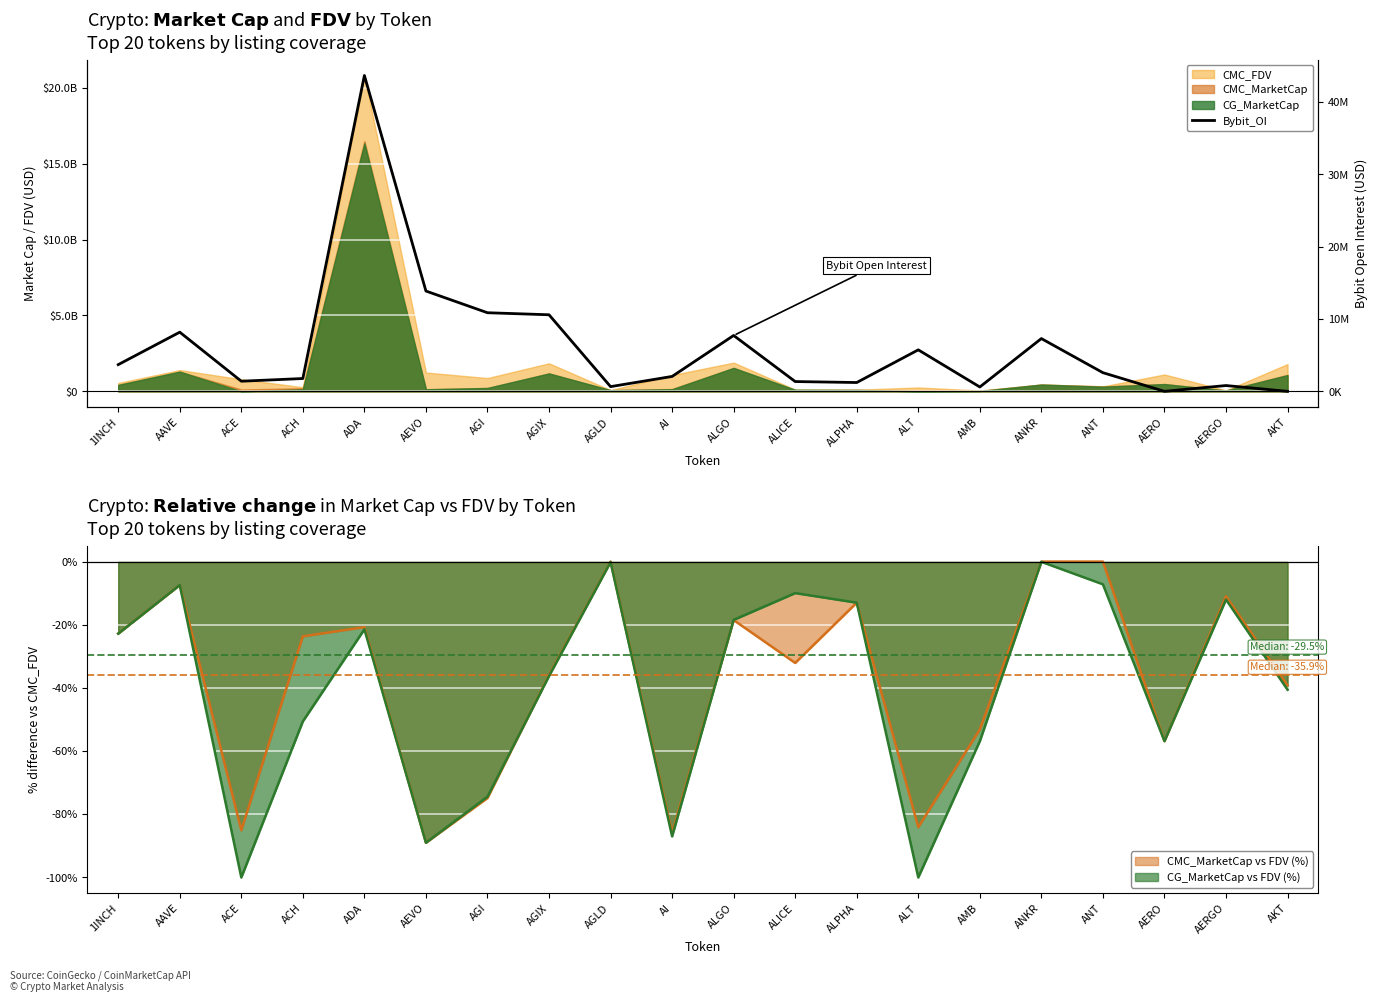

Which label corresponds to the largest value in the chart?

ADA